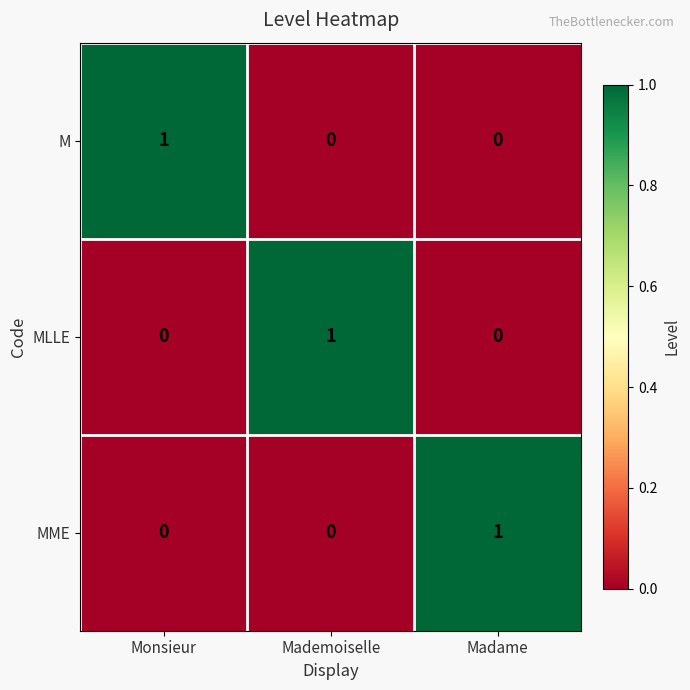

Count the number of categories in the chart.

3